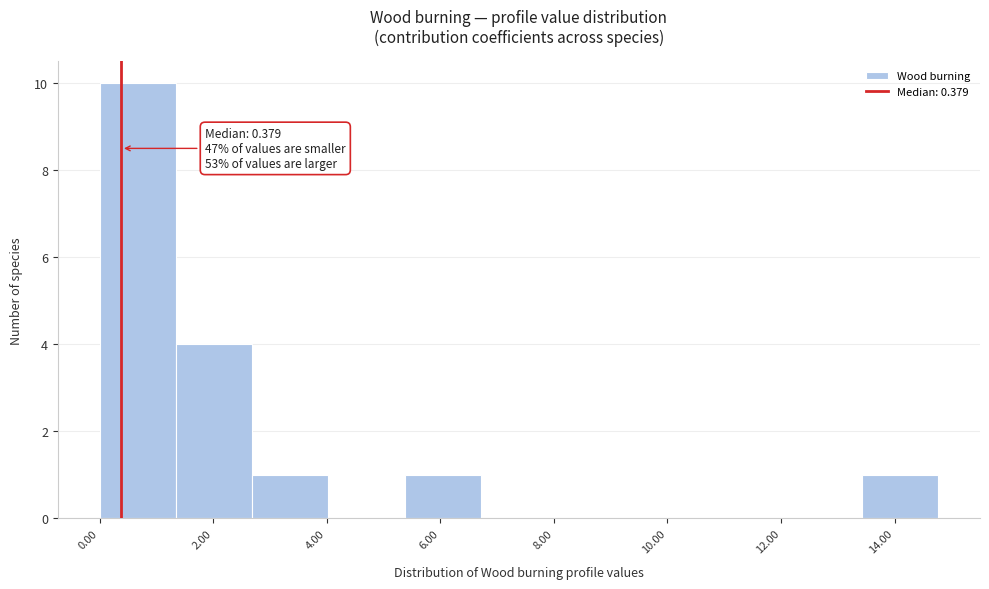

Over which range of the x-axis is the bar tallest?

0.0 to 1.4